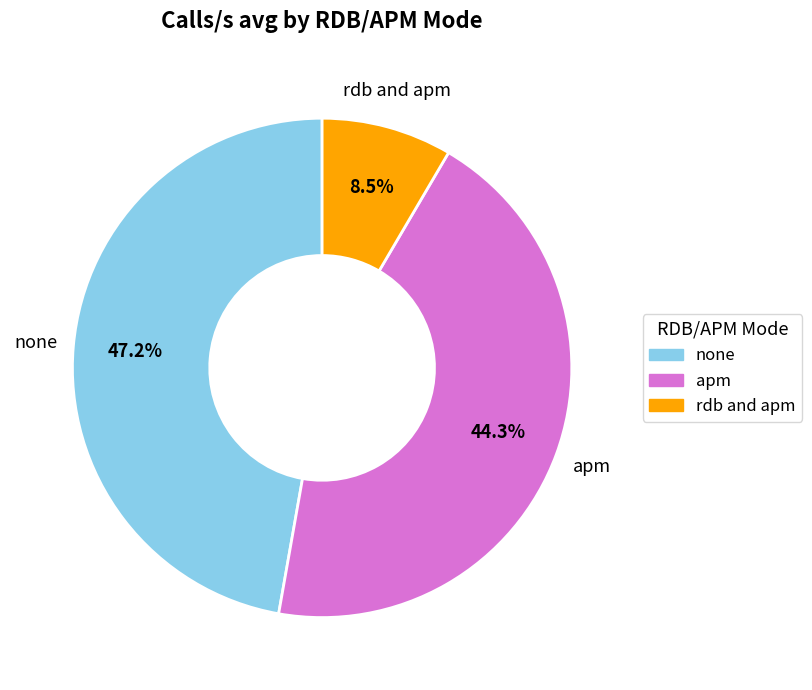

What portion of the pie excludes none?

52.8%